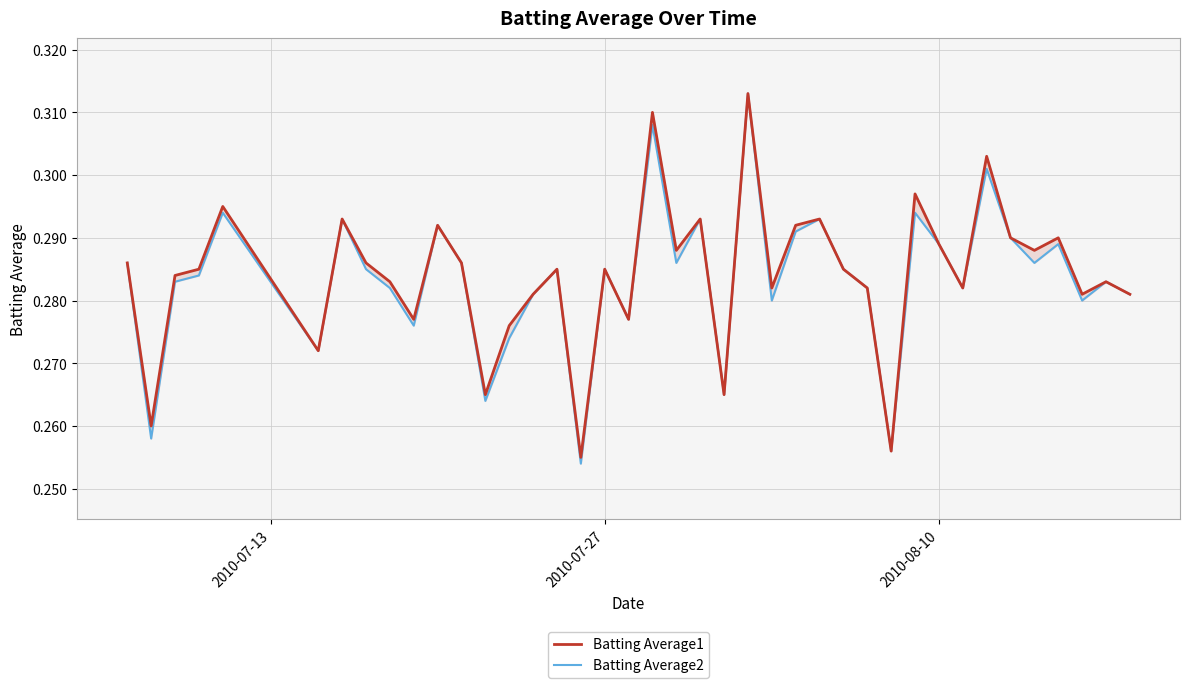

True or false: Batting Average2 and Batting Average1 intersect in this chart.

False